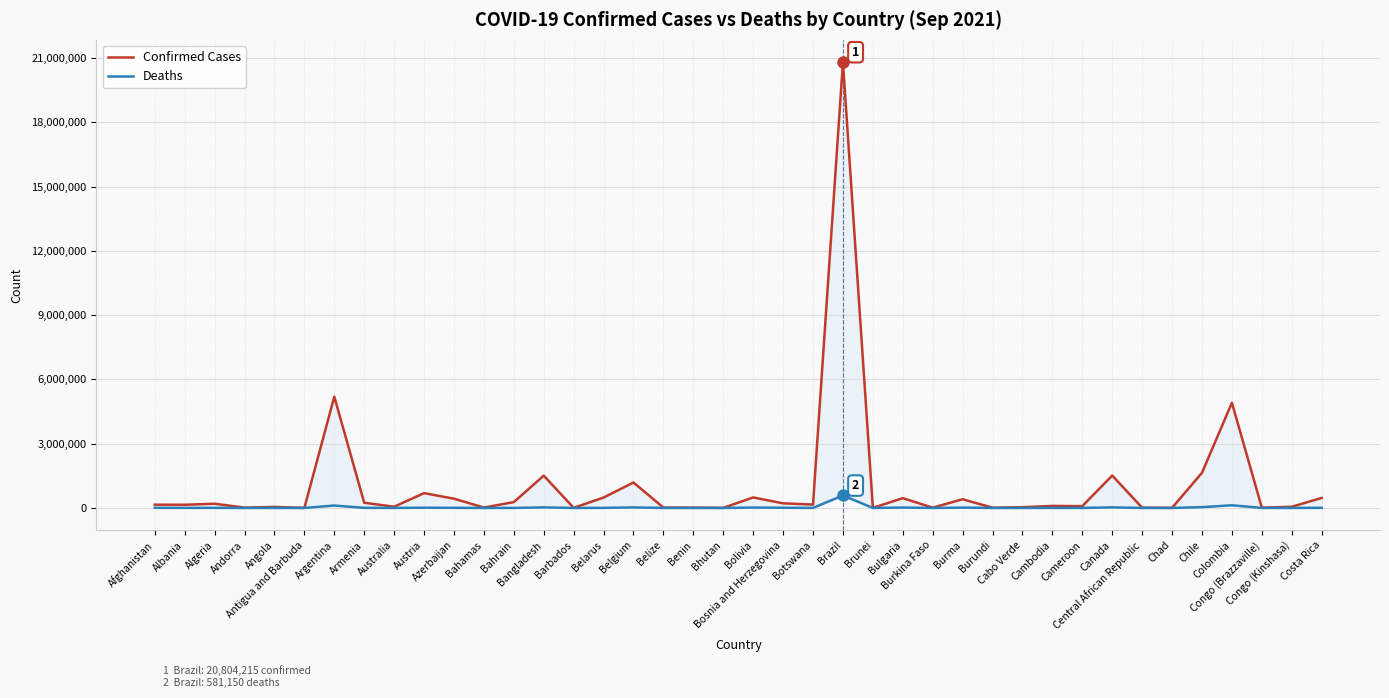

What is the value of the Deaths point at the 39th from the left?

1059